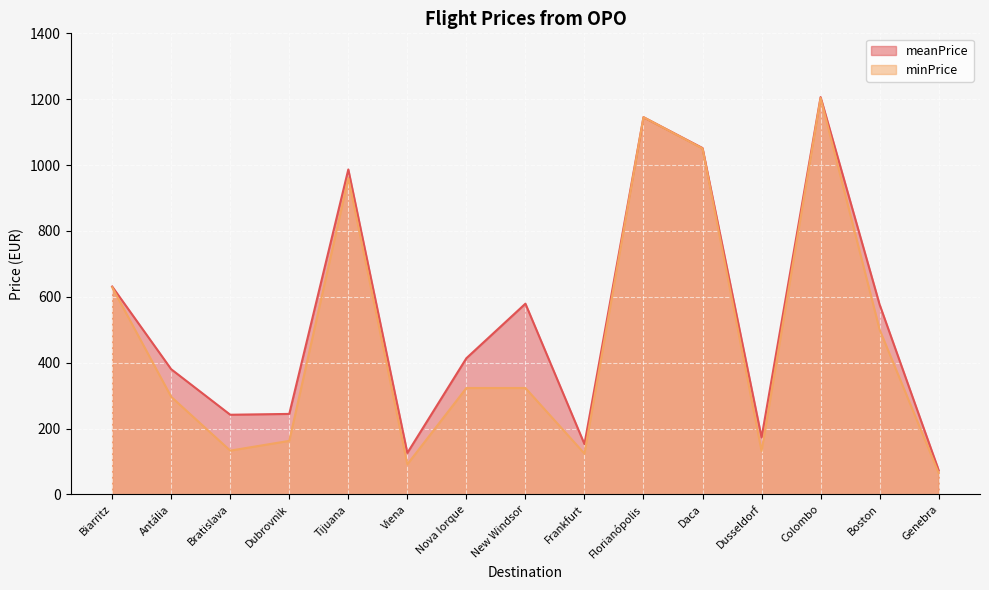

True or false: minPrice and meanPrice cross at least once.

False